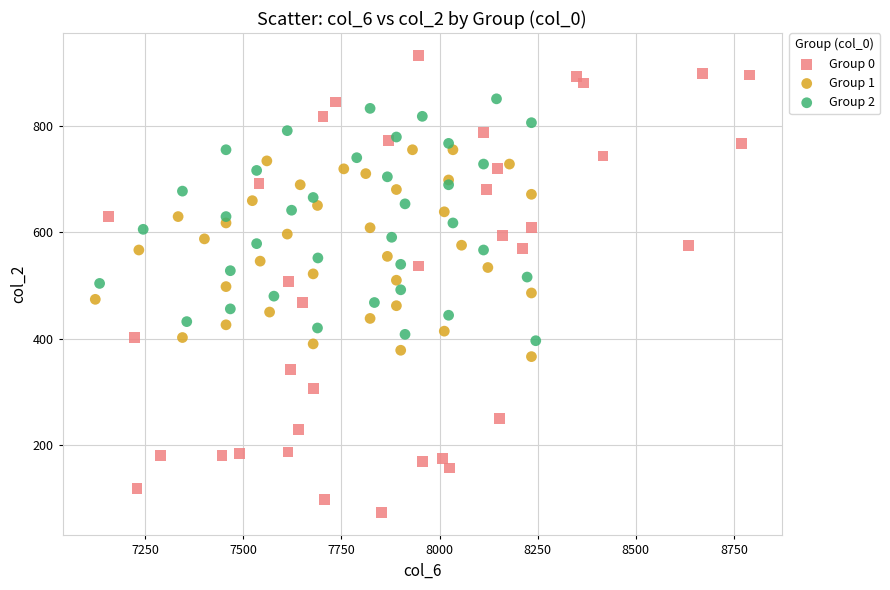

Which series reaches the maximum Y coordinate?

Group 0